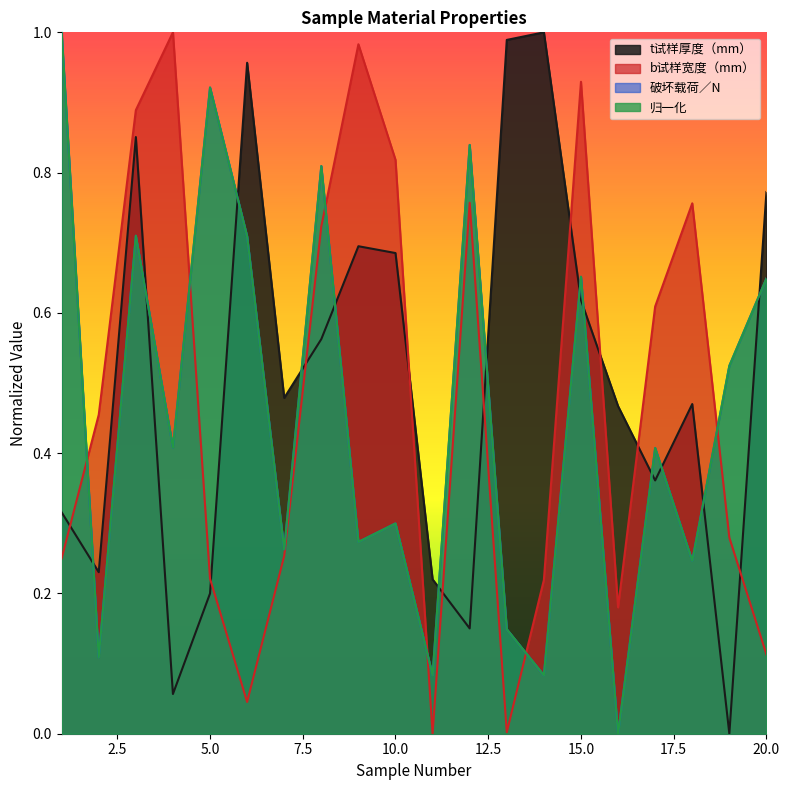

What are all the series names shown in the legend?

t试样厚度（mm）, b试样宽度（mm）, 破坏载荷／N, 归一化